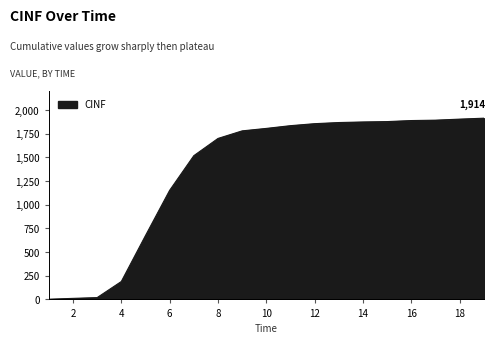

What is the difference between the second highest and second lowest values?

1893